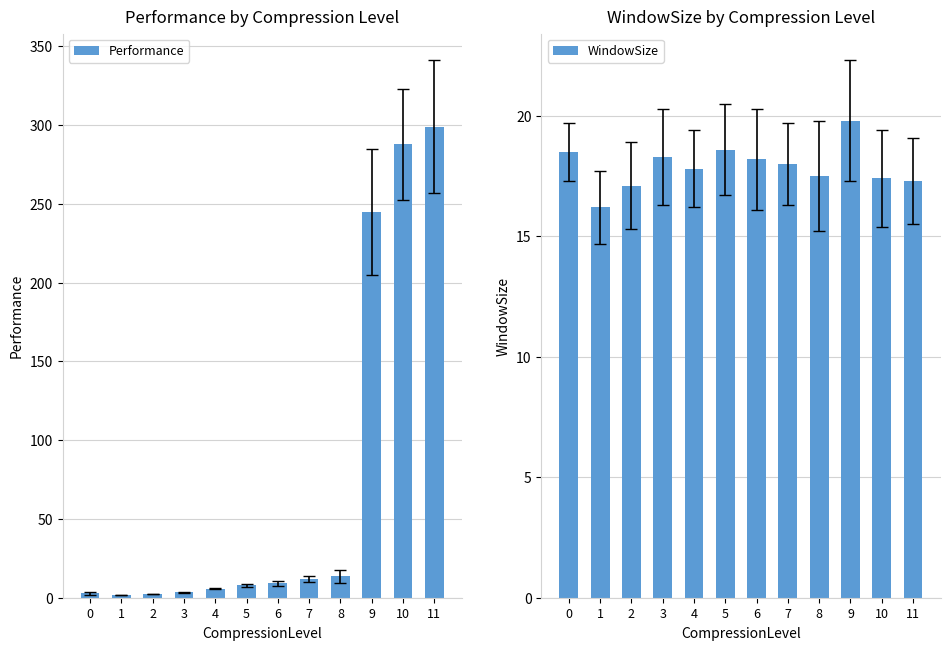

Reading right to left, what are all the values shown in this chart?

Performance: 11=299.1	10=287.7	9=244.7	8=13.6	7=12.0	6=9.0	5=7.8	4=5.8	3=3.4	2=2.2	1=1.7	0=2.7
WindowSize: 11=17.3	10=17.4	9=19.8	8=17.5	7=18.0	6=18.2	5=18.6	4=17.8	3=18.3	2=17.1	1=16.2	0=18.5